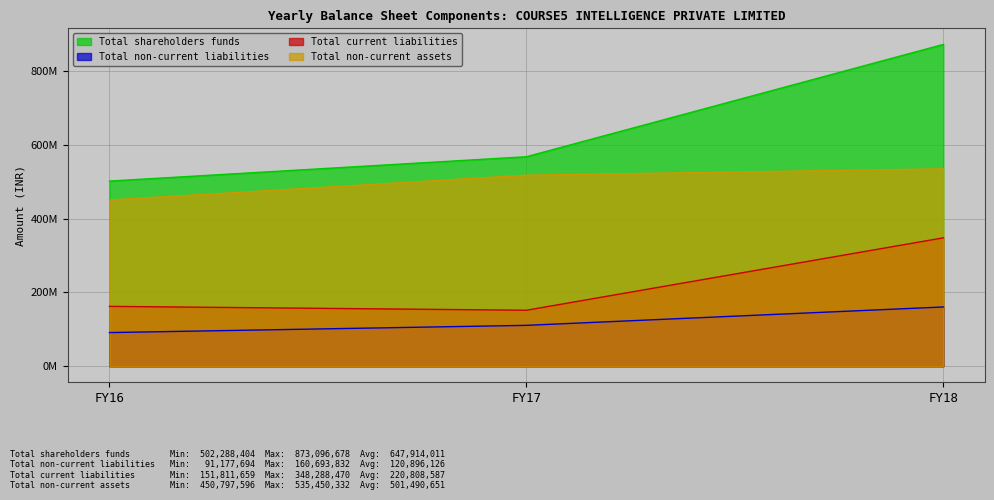

Reading right to left, extract all data points from this chart.

Total shareholders funds: 873096678	568356951	502288404
Total non-current liabilities: 160693832	110816853	91177694
Total current liabilities: 348288470	151811659	162325632
Total non-current assets: 535450332	518224024	450797596